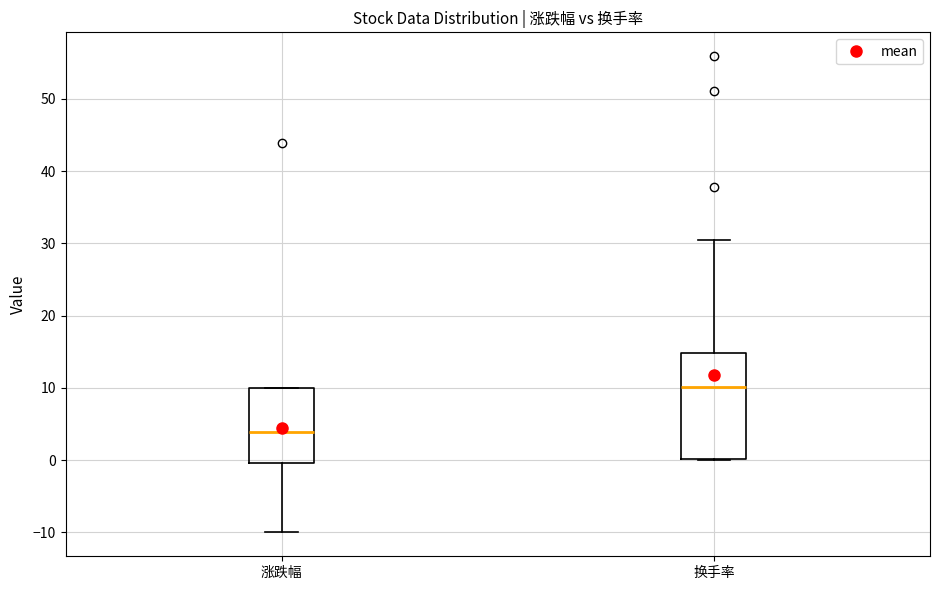

Which box has the highest median line?

换手率